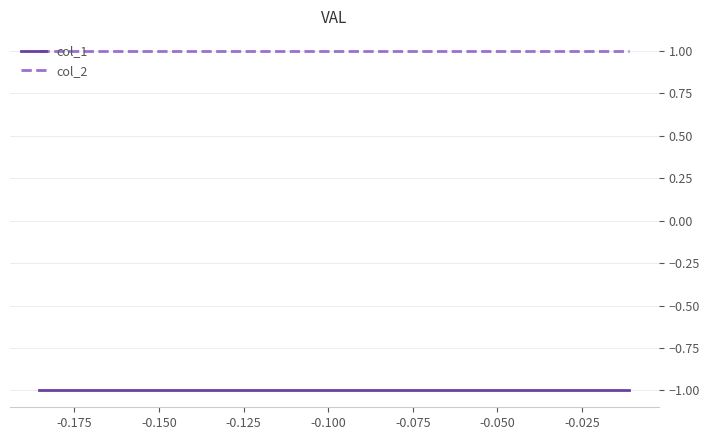

What are all the series names shown in the legend?

col_1, col_2